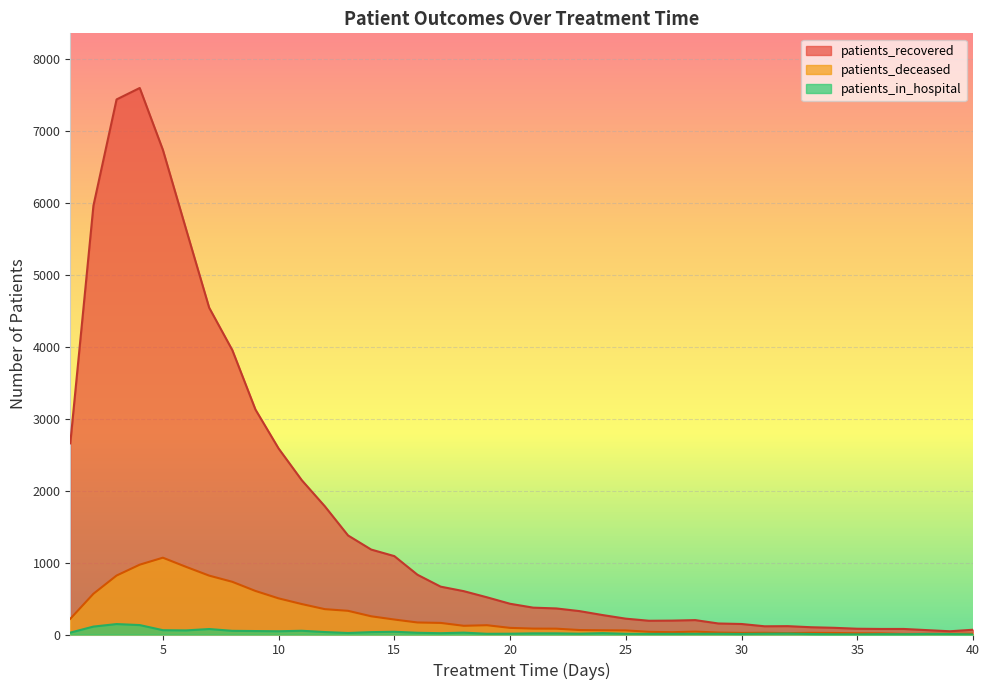

True or false: patients_deceased and patients_recovered cross at least once.

False